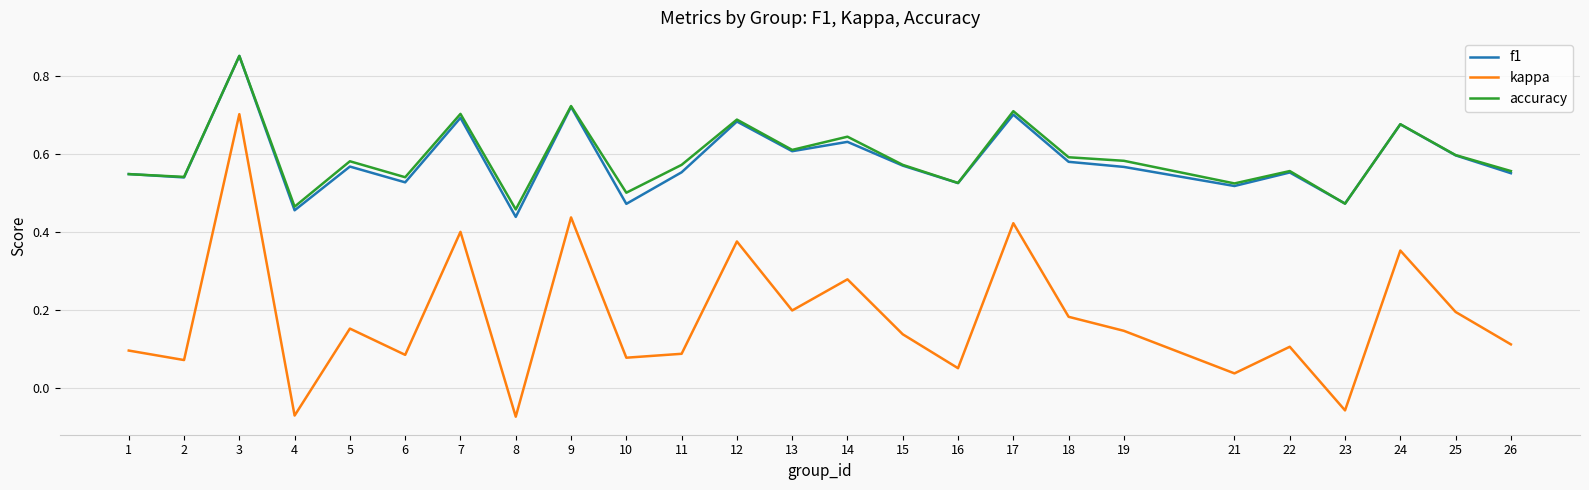

Is the value of f1 at 14 greater than the value of kappa at 4?

Yes